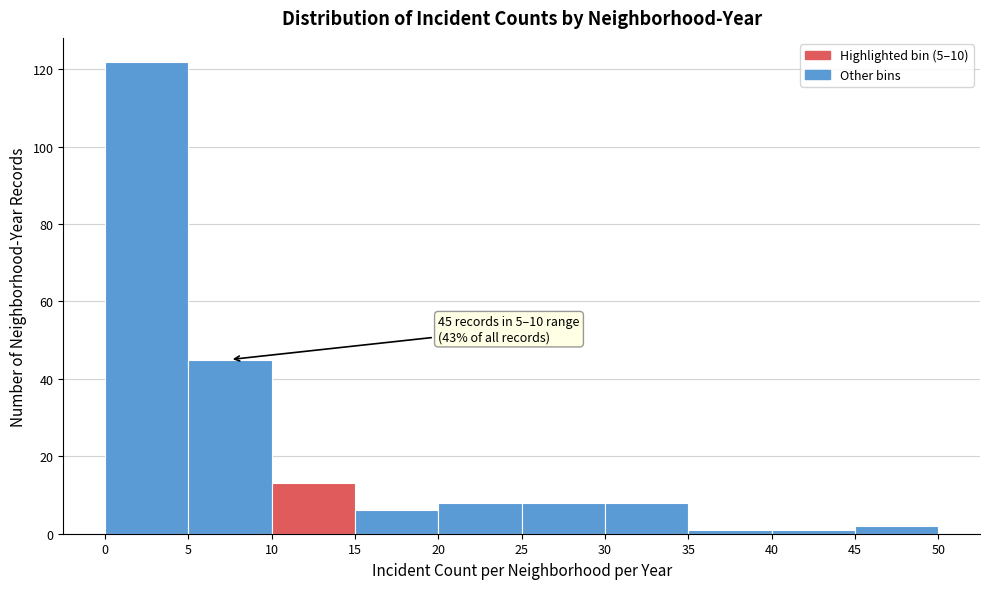

Which range on the x-axis has the tallest bar?

0 to 5